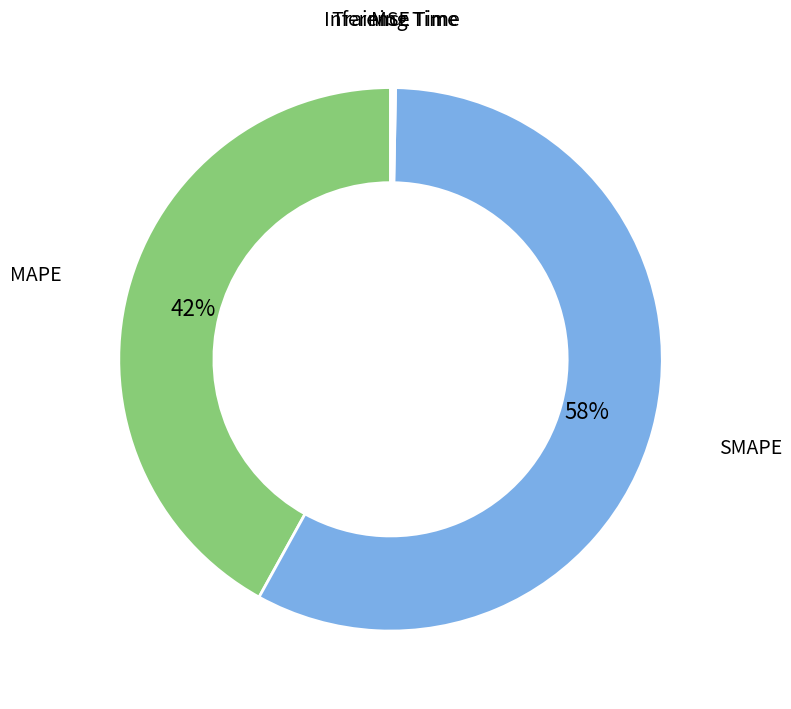

True or false: SMAPE accounts for 47% of the total.

False